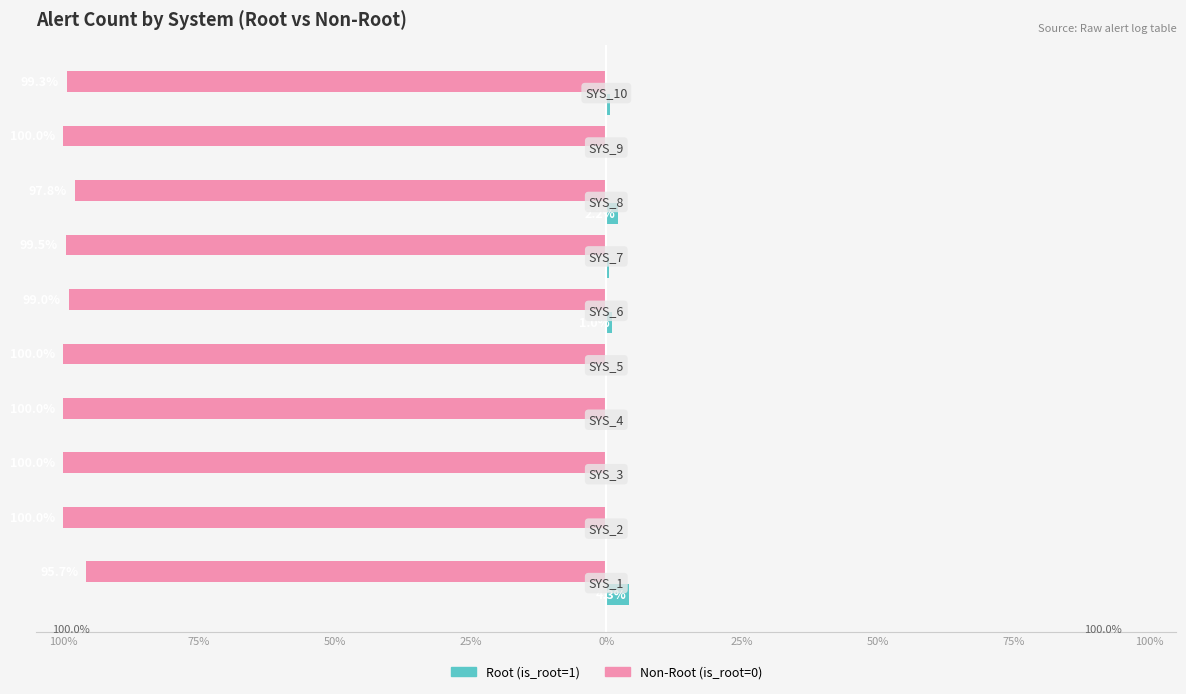

What are all the series names shown in the legend?

Root (is_root=1), Non-Root (is_root=0)